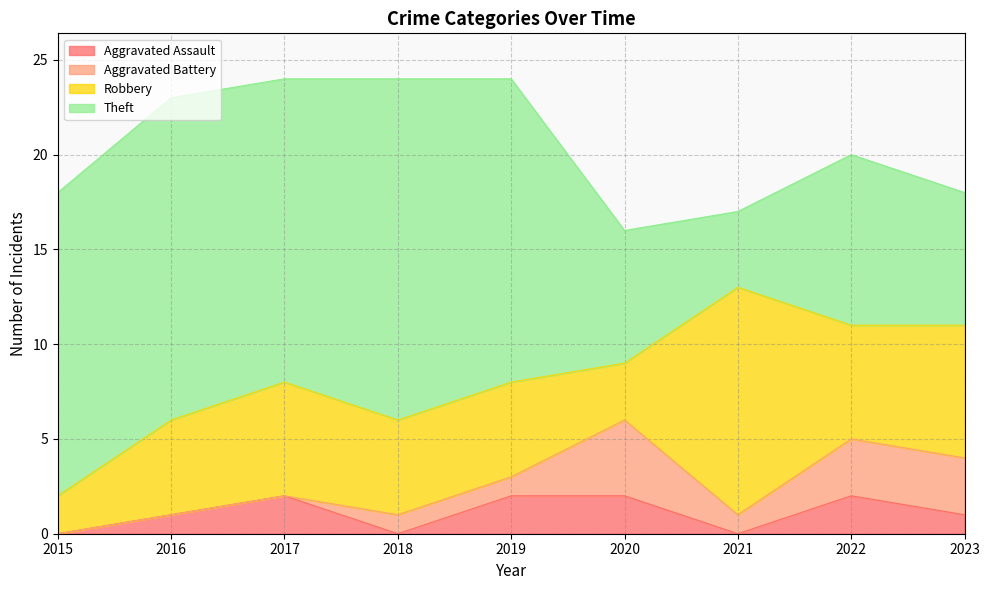

Does the chart have visible grid lines?

Yes